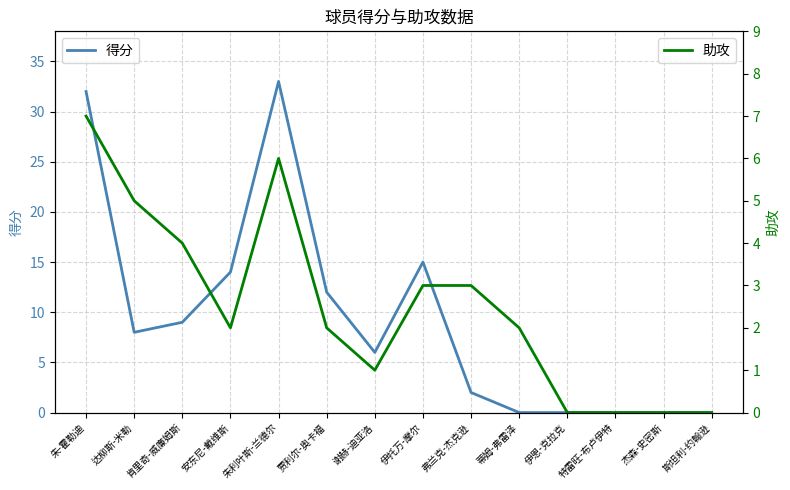

What is the greatest value displayed?

33